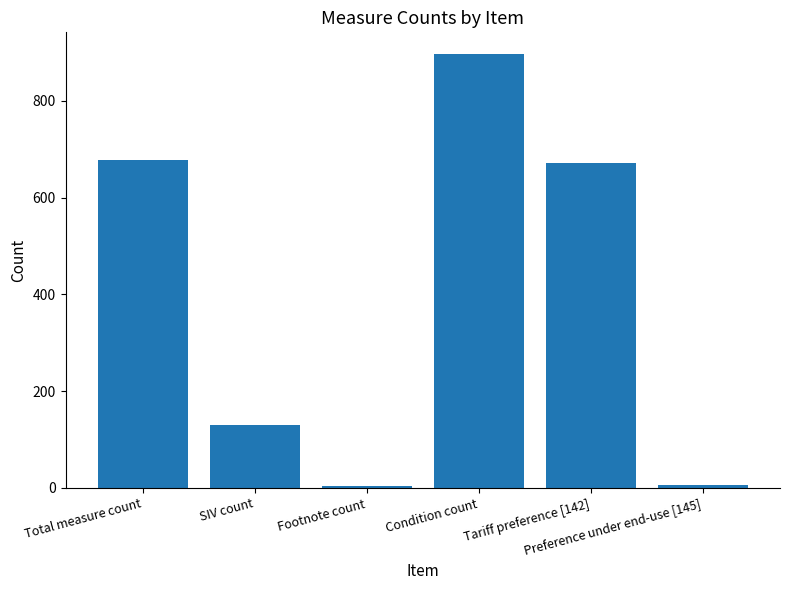

Which has a higher value, Total measure count or Footnote count?

Total measure count